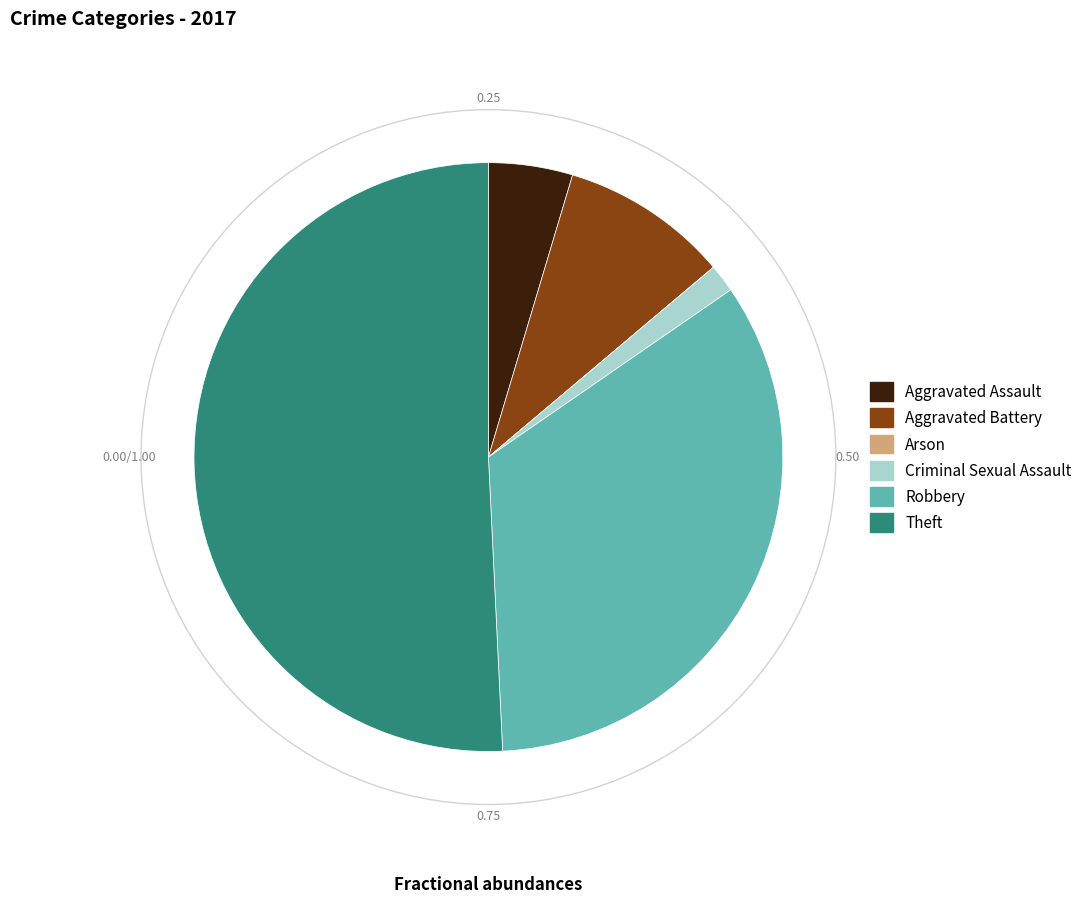

Is it true that Criminal Sexual Assault is 2% of the pie?

True